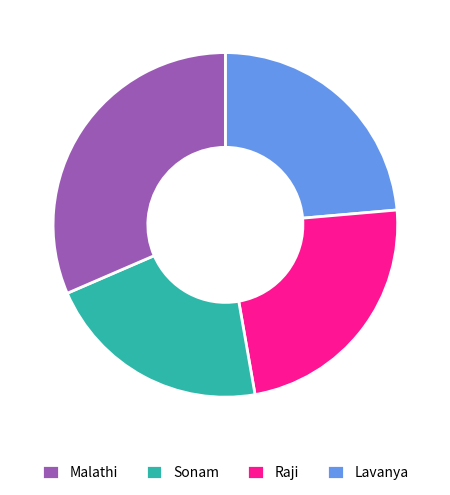

Is it true that Sonam is 17% of the pie?

False